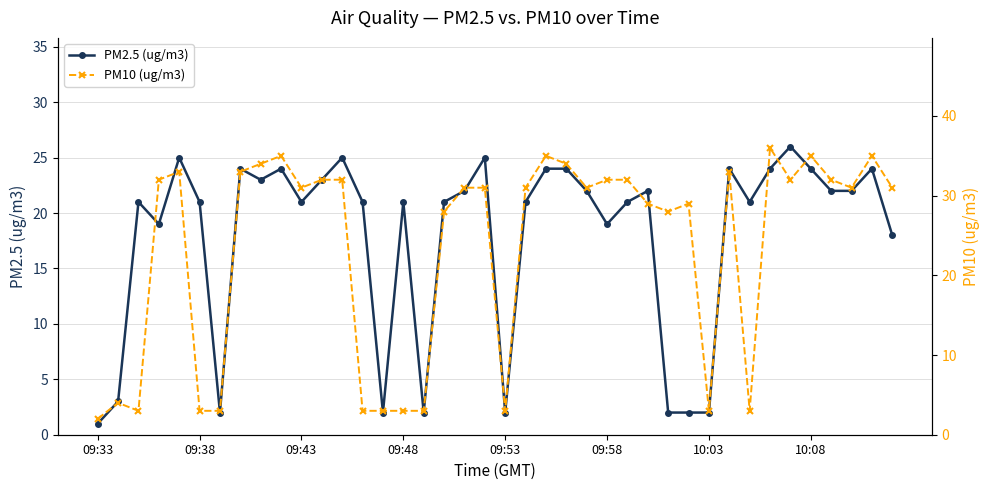

What is the minimum value for PM10 (ug/m3)?

2